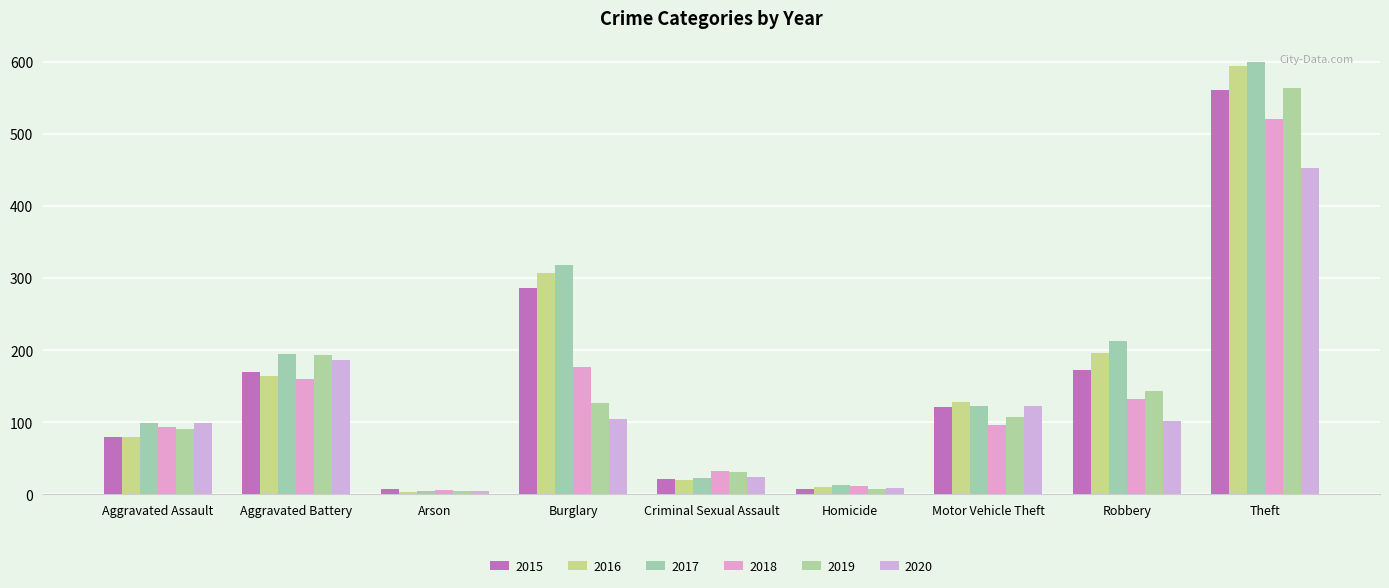

What is the spread (max minus min) of values at Criminal Sexual Assault?

13